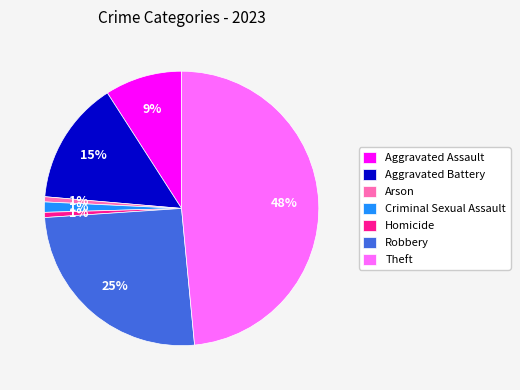

Does Criminal Sexual Assault account for over 50% of the chart?

No